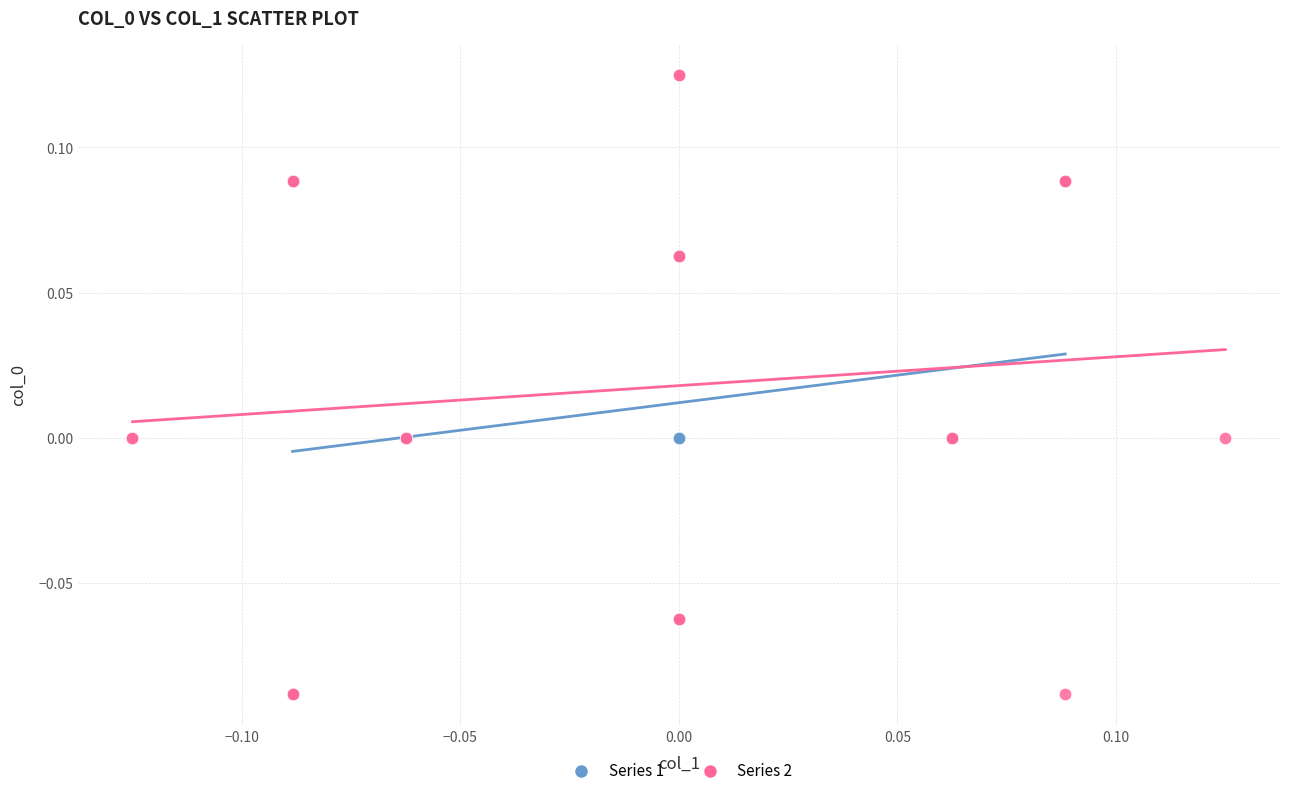

Which series has the widest spread of Y values?

Series 2